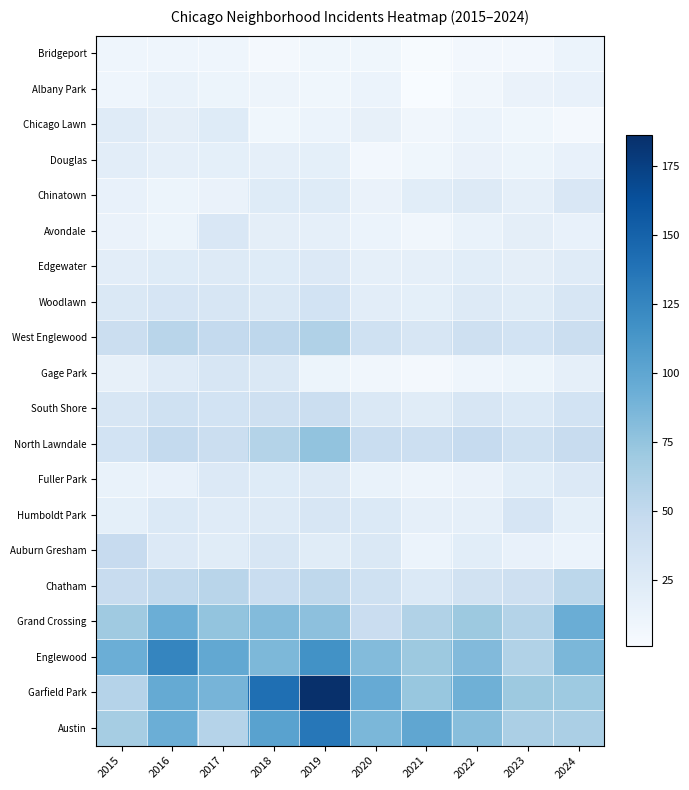

At how many categories does at least one series exceed 138?

2